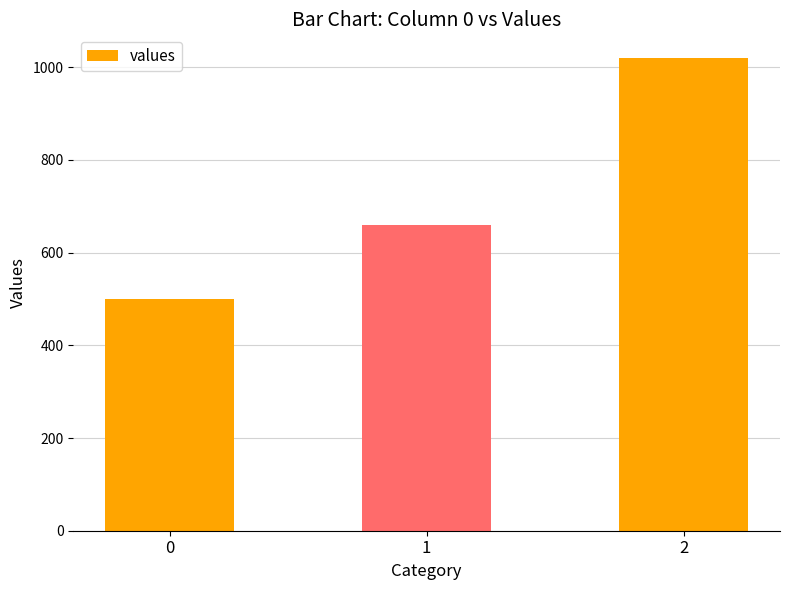

How many data points are less than 660?

1